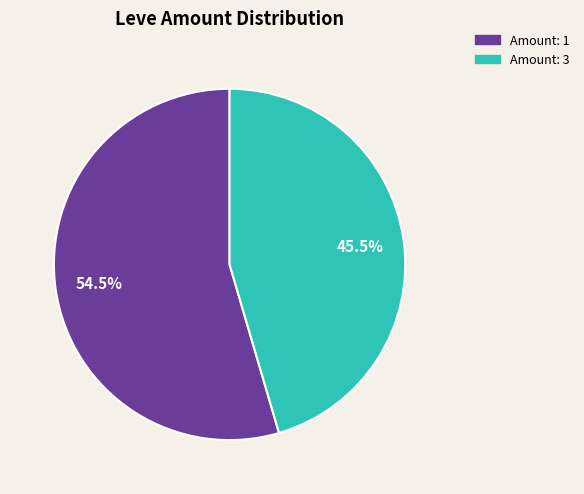

Is there a majority slice in this chart?

Yes